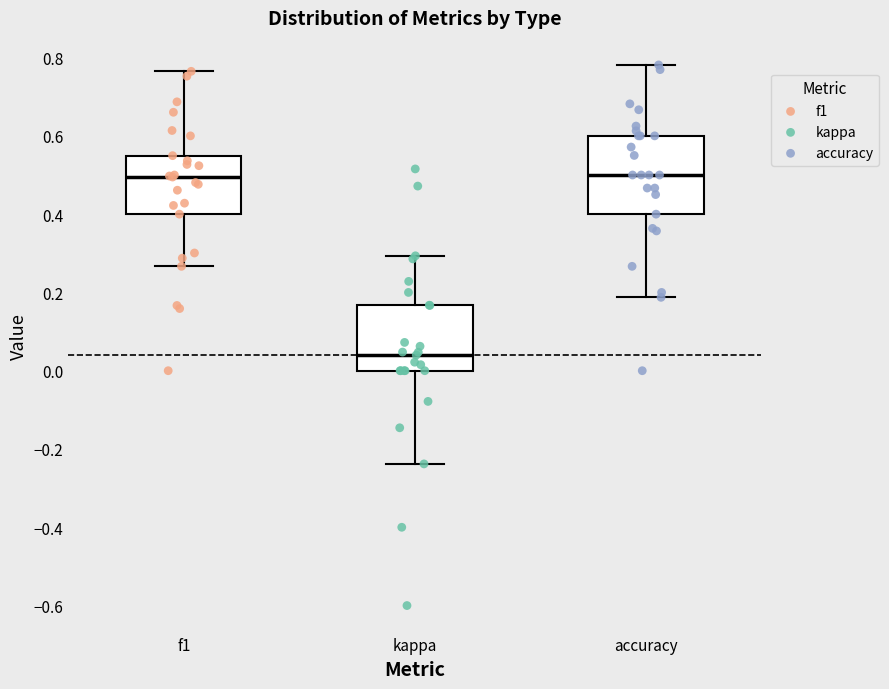

Which box is the tallest, from its lower edge to its upper edge?

accuracy